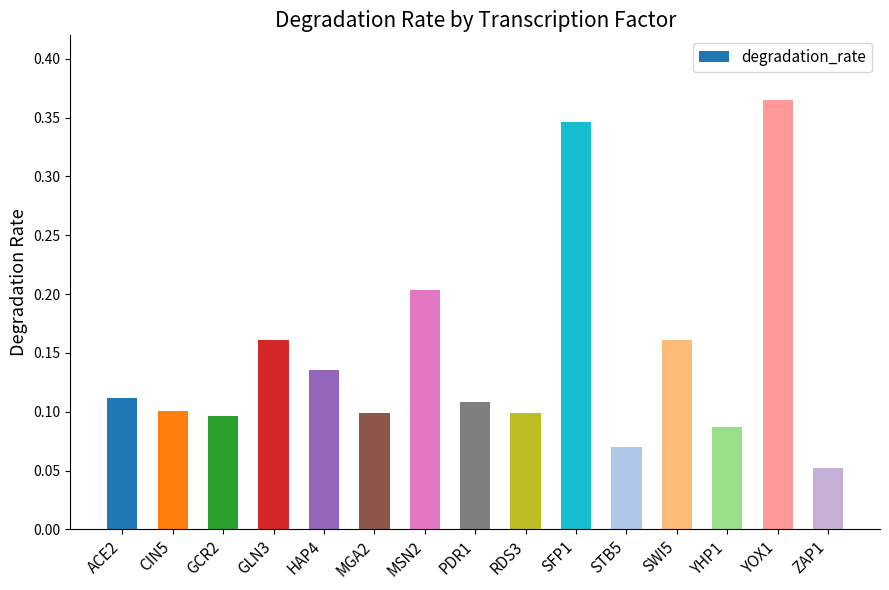

Count the number of categories in the chart.

15